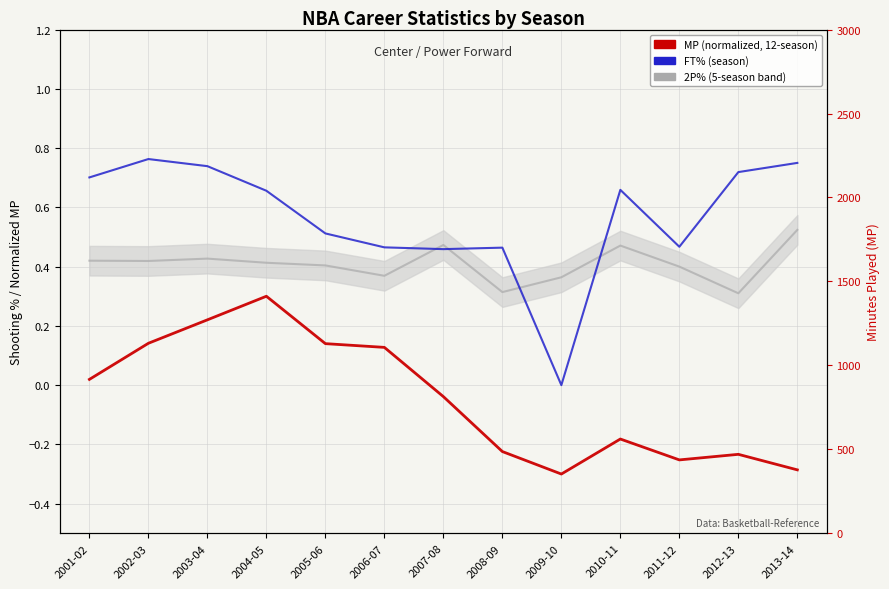

Which series has the largest total across all categories?

FT% (season)